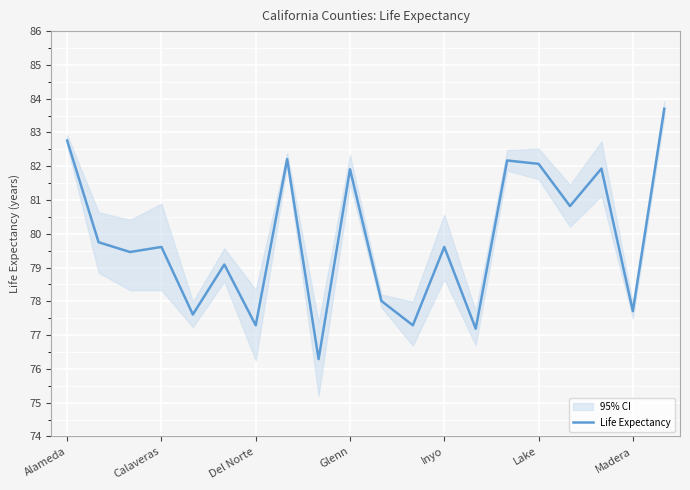

Rank the categories by value from lowest to highest.

8, 13, Madera, 11, Inyo, 18, 10, Lake, Del Norte, Glenn, 12, Calaveras, 16, 9, 17, 15, 14, 7, Alameda, 19